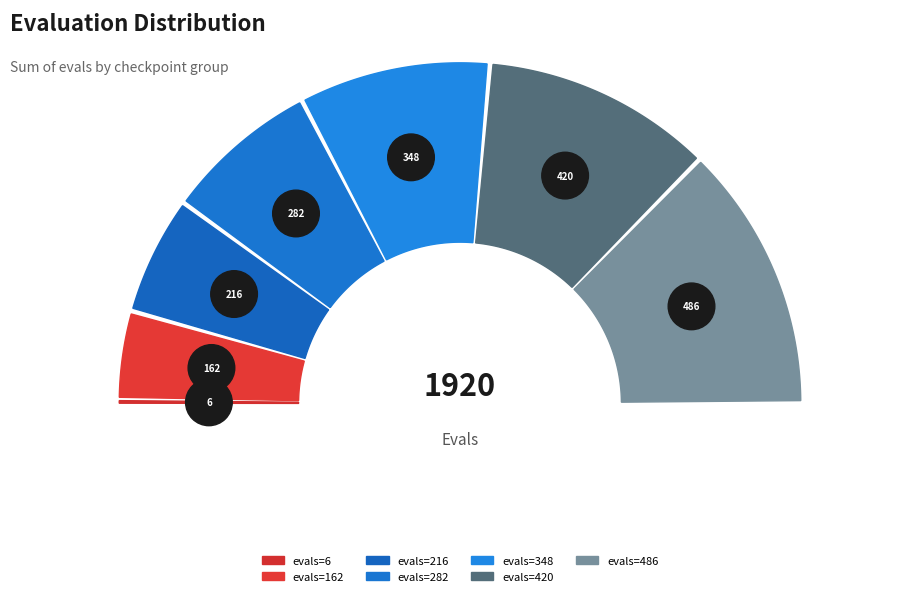

How many slices are in this pie chart?

7